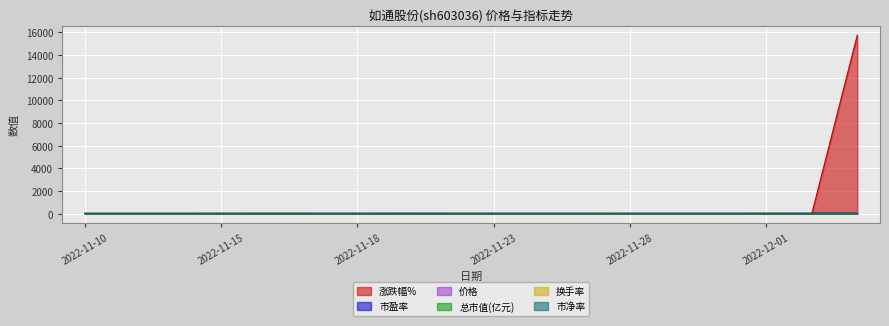

What position from the right is 2022-11-29?

5